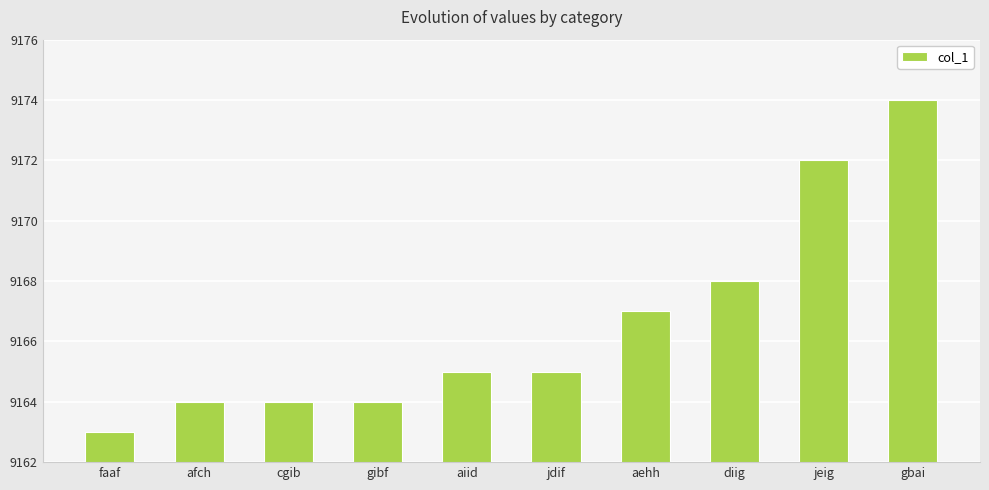

What is the ratio of the value at aiid to the value at aehh?

1.0